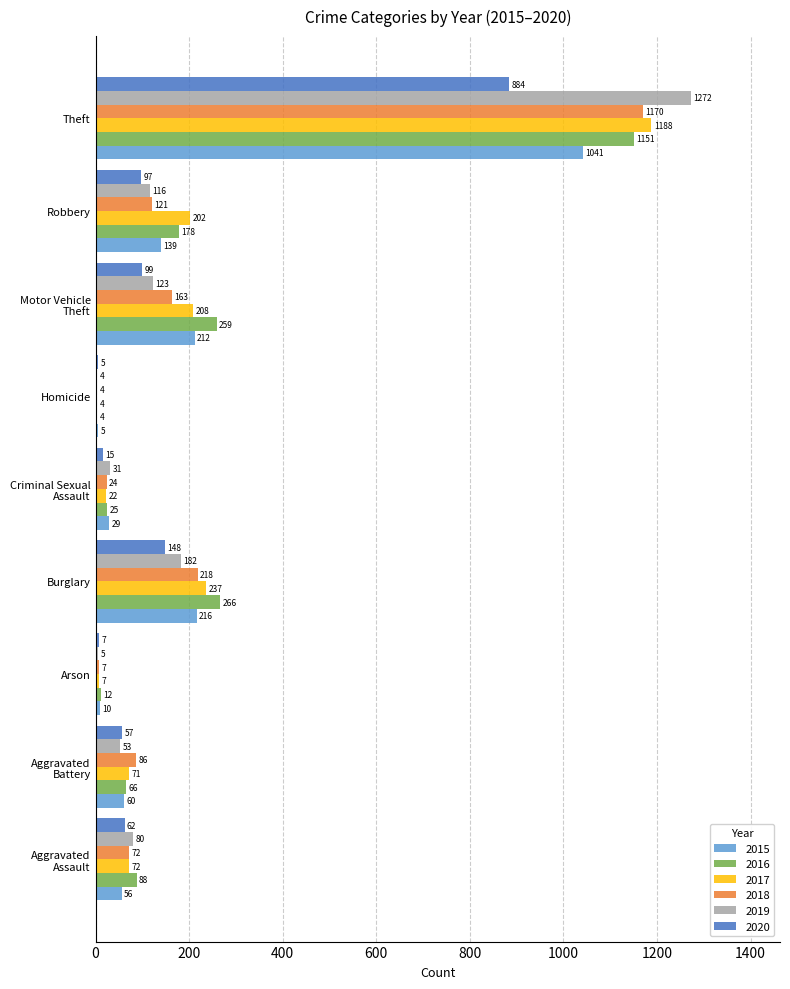

What is the total value across all series at Criminal Sexual Assault?

146